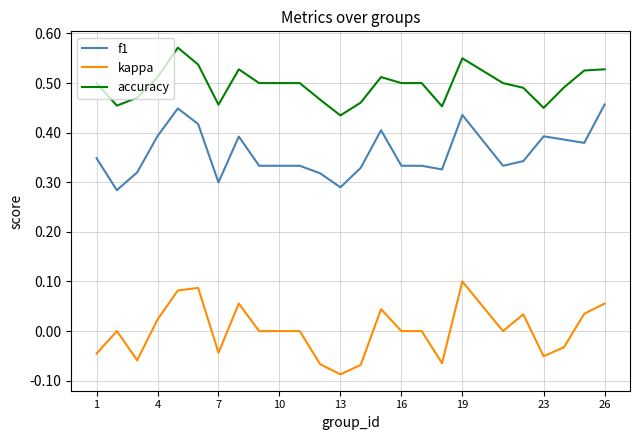

Rank the series by their maximum value, from lowest to highest.

kappa, f1, accuracy